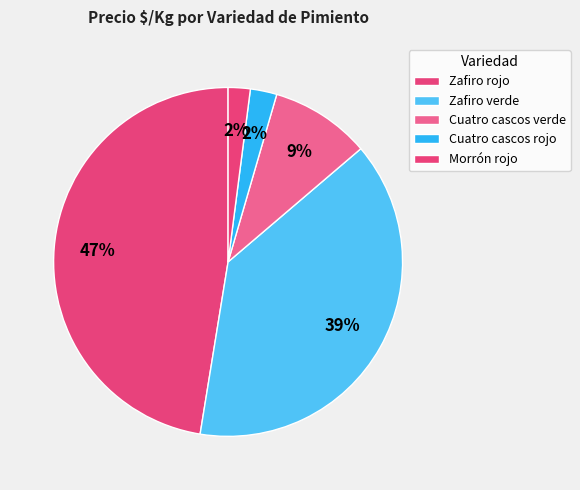

How many slices are in this pie chart?

5